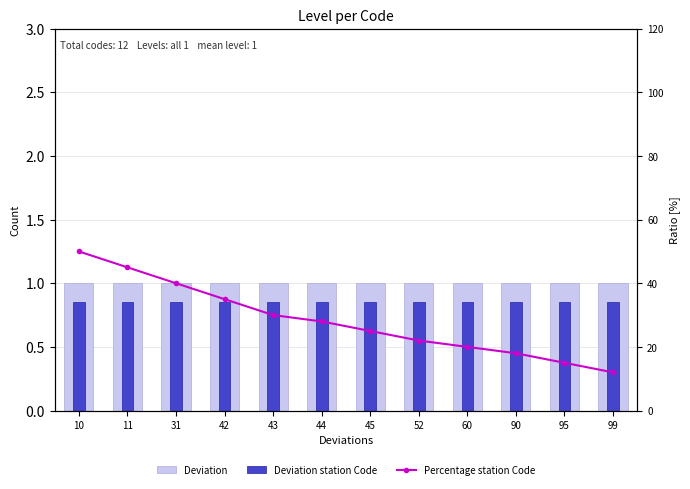

List the series in order of their peak value, lowest first.

Deviation station Code, Deviation, Percentage station Code